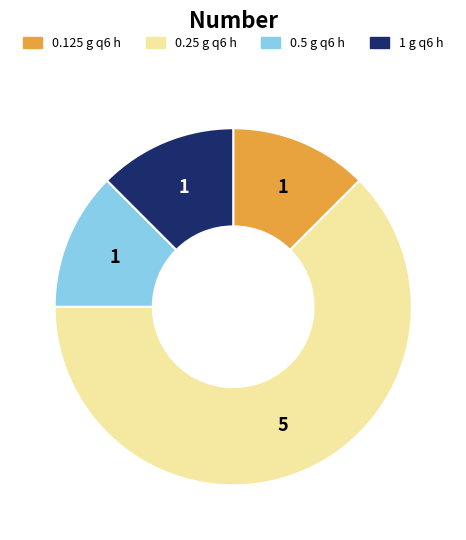

Do 0.5 g q6 h and 0.125 g q6 h together represent more than half of the pie?

No